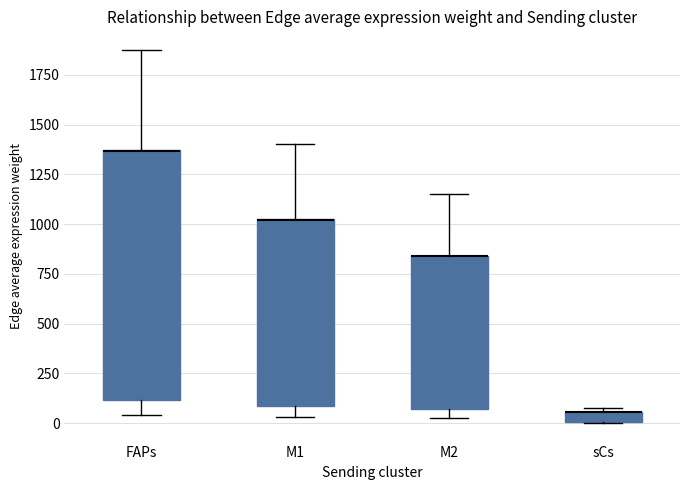

Where is the upper edge of the box for M2 on the y-axis? The values are not printed on the chart, so give them approximately, as read against the axis.

850